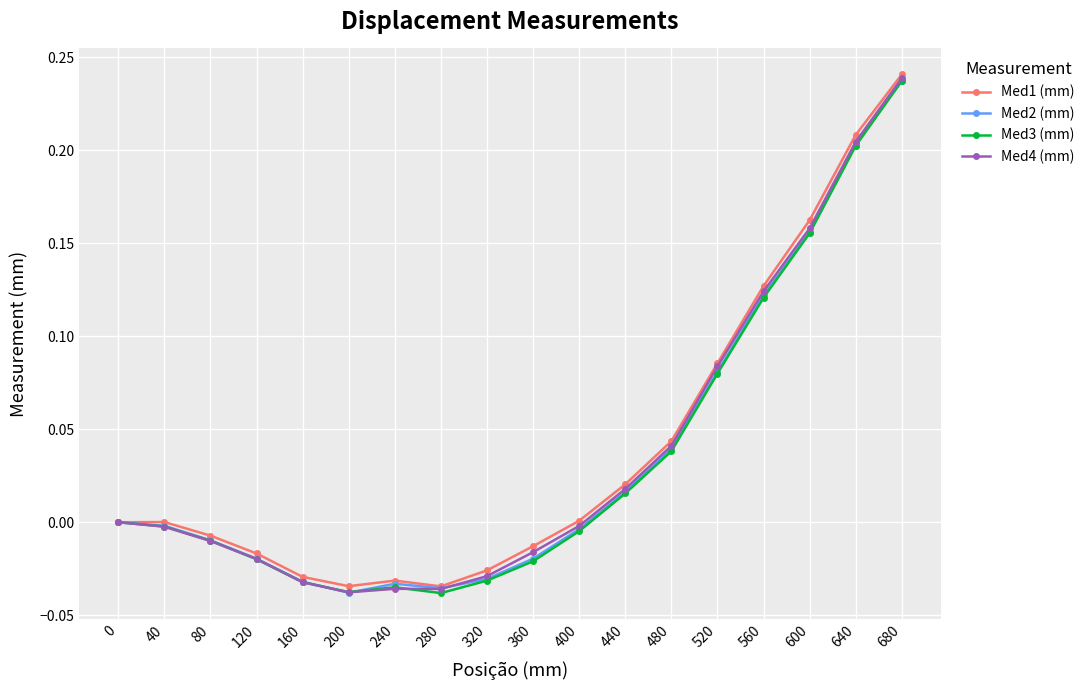

How many series are shown in this chart?

4